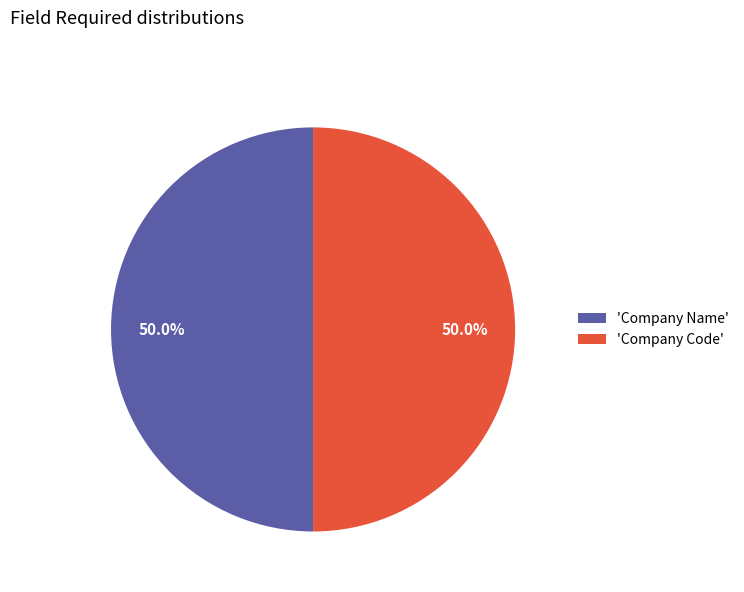

To the nearest percent, what is the average slice percentage?

50%